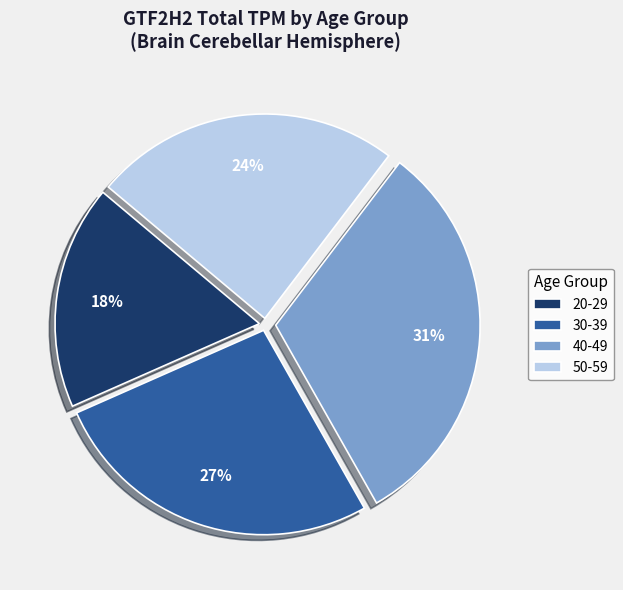

Between 40-49 and 30-39, which is larger?

40-49